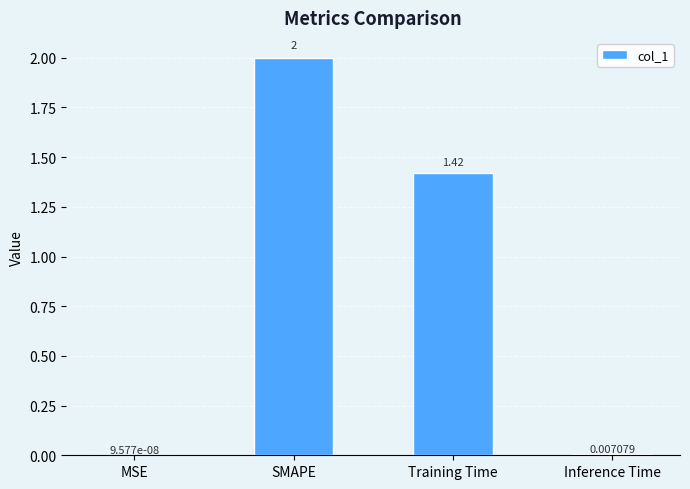

Between Training Time and MSE, which is larger?

Training Time